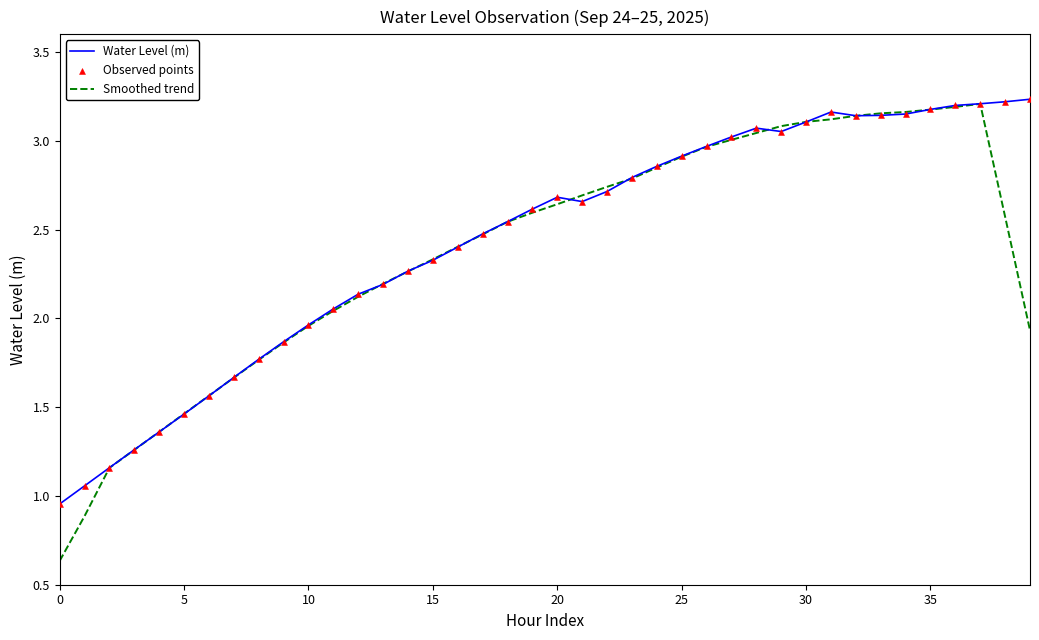

Which series has the largest total across all categories?

Water Level (m)